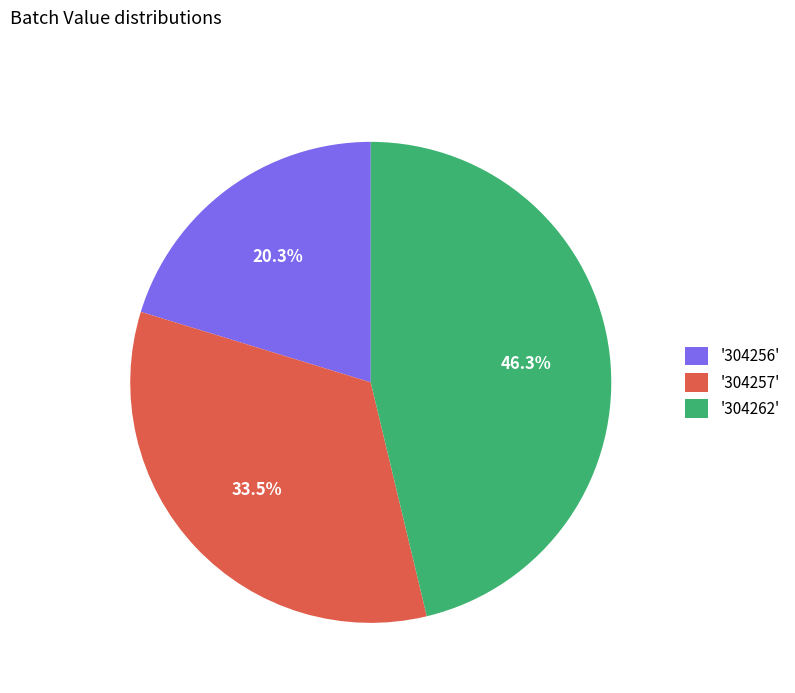

Is there any slice that represents more than half of the pie?

No